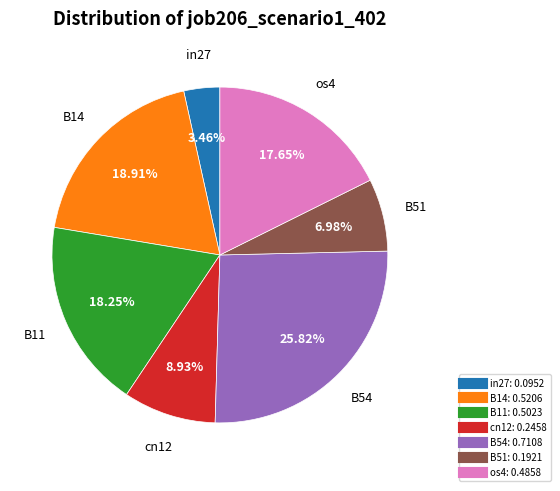

How many slices are in this pie chart?

7